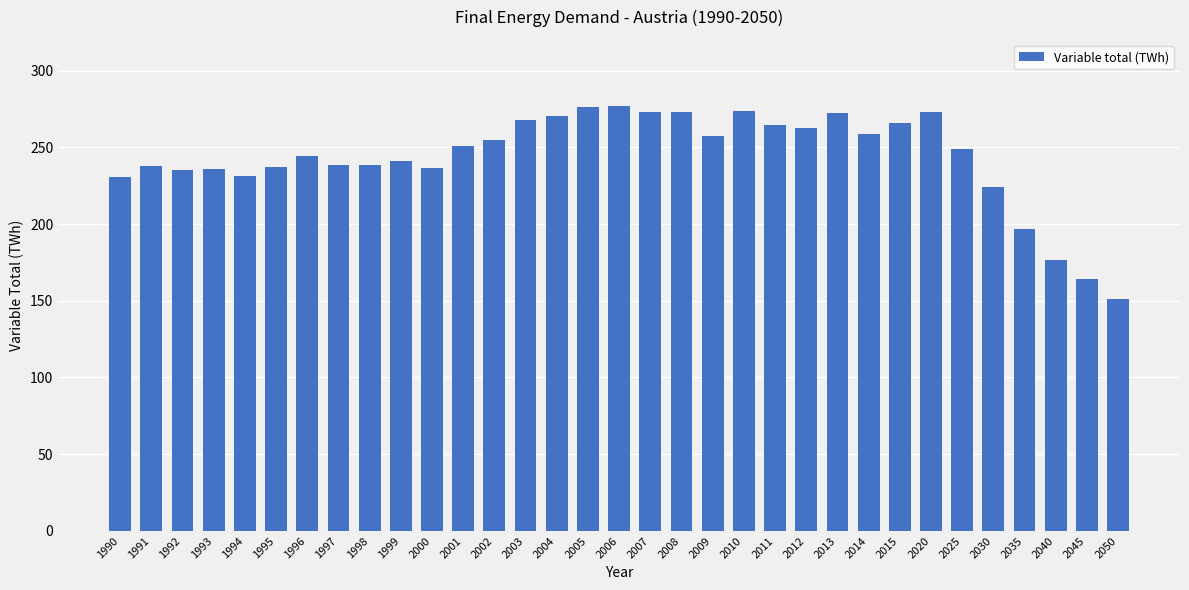

Are the bars horizontal?

No